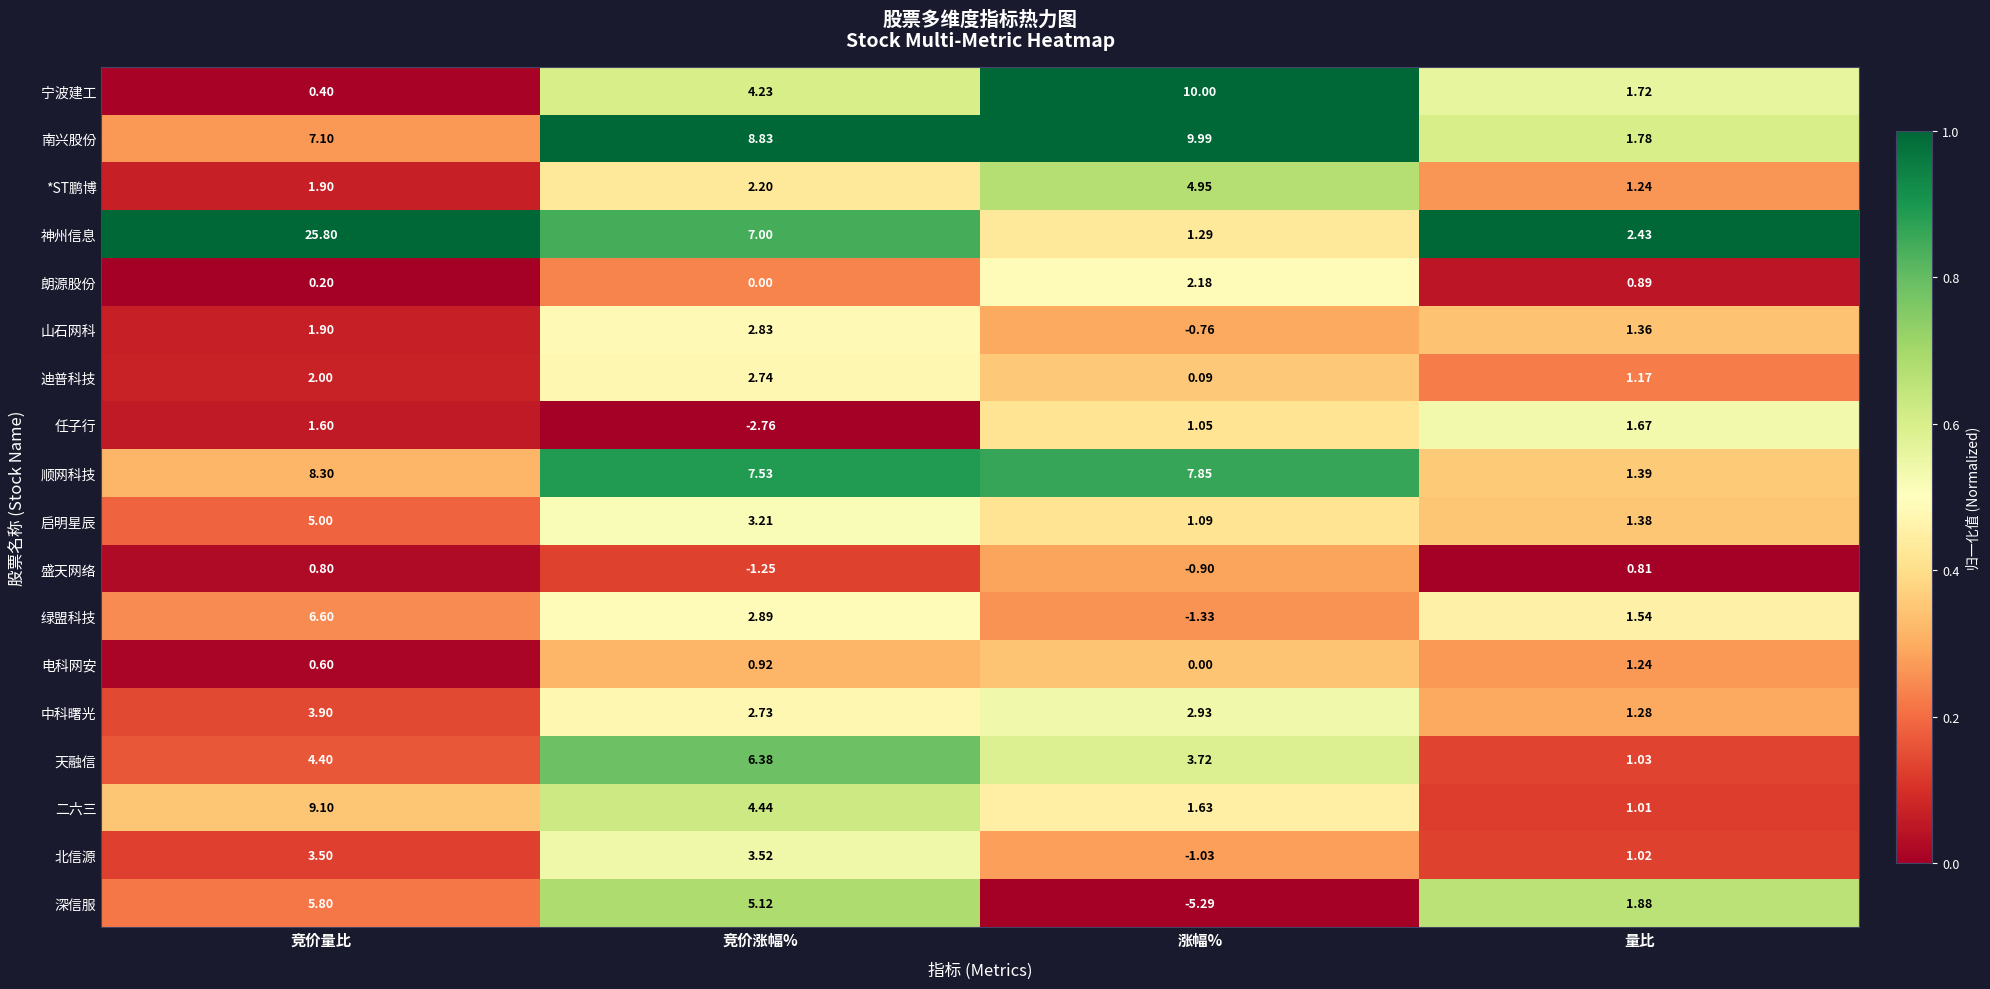

Rank the series by their maximum value, from lowest to highest.

盛天网络, 电科网安, 任子行, 朗源股份, 迪普科技, 山石网科, 北信源, 中科曙光, *ST鹏博, 启明星辰, 深信服, 天融信, 绿盟科技, 顺网科技, 二六三, 南兴股份, 宁波建工, 神州信息